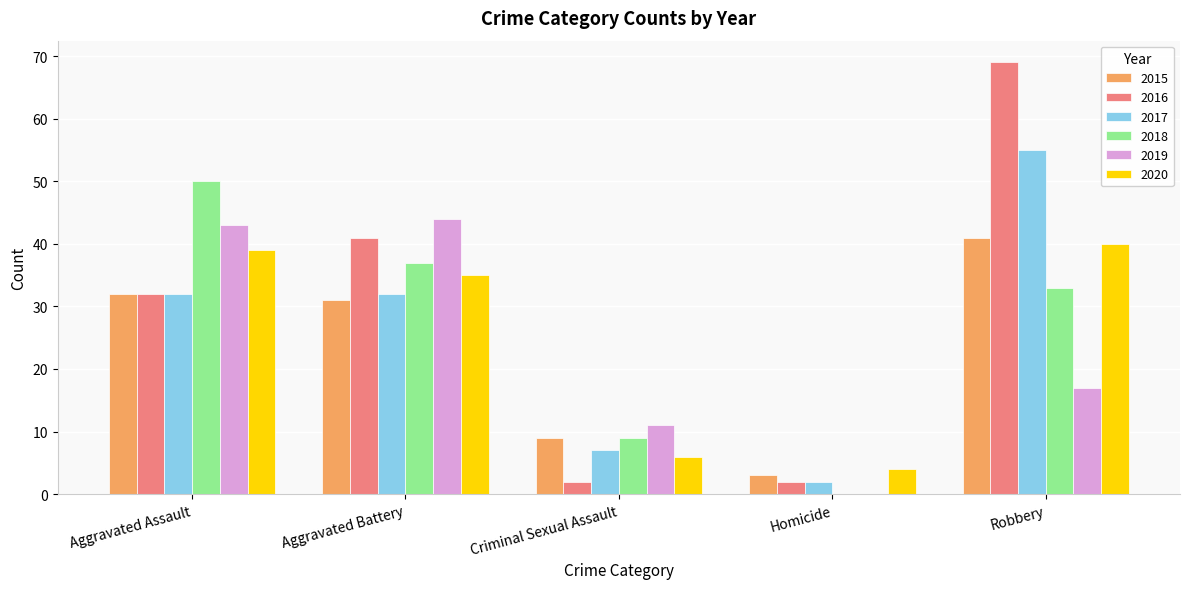

At which label is 2019 closest to 22?

Robbery